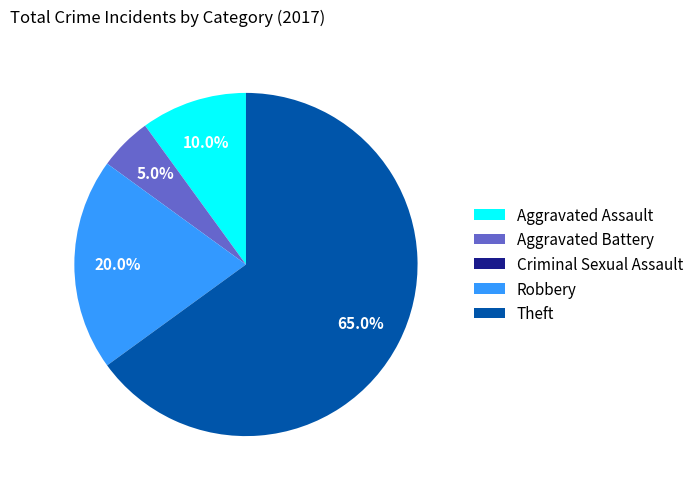

What percentage do Aggravated Assault and Theft together represent?

75.0%